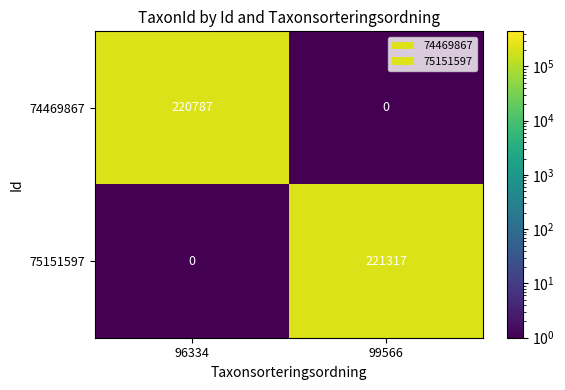

How many data points does each series have?

2